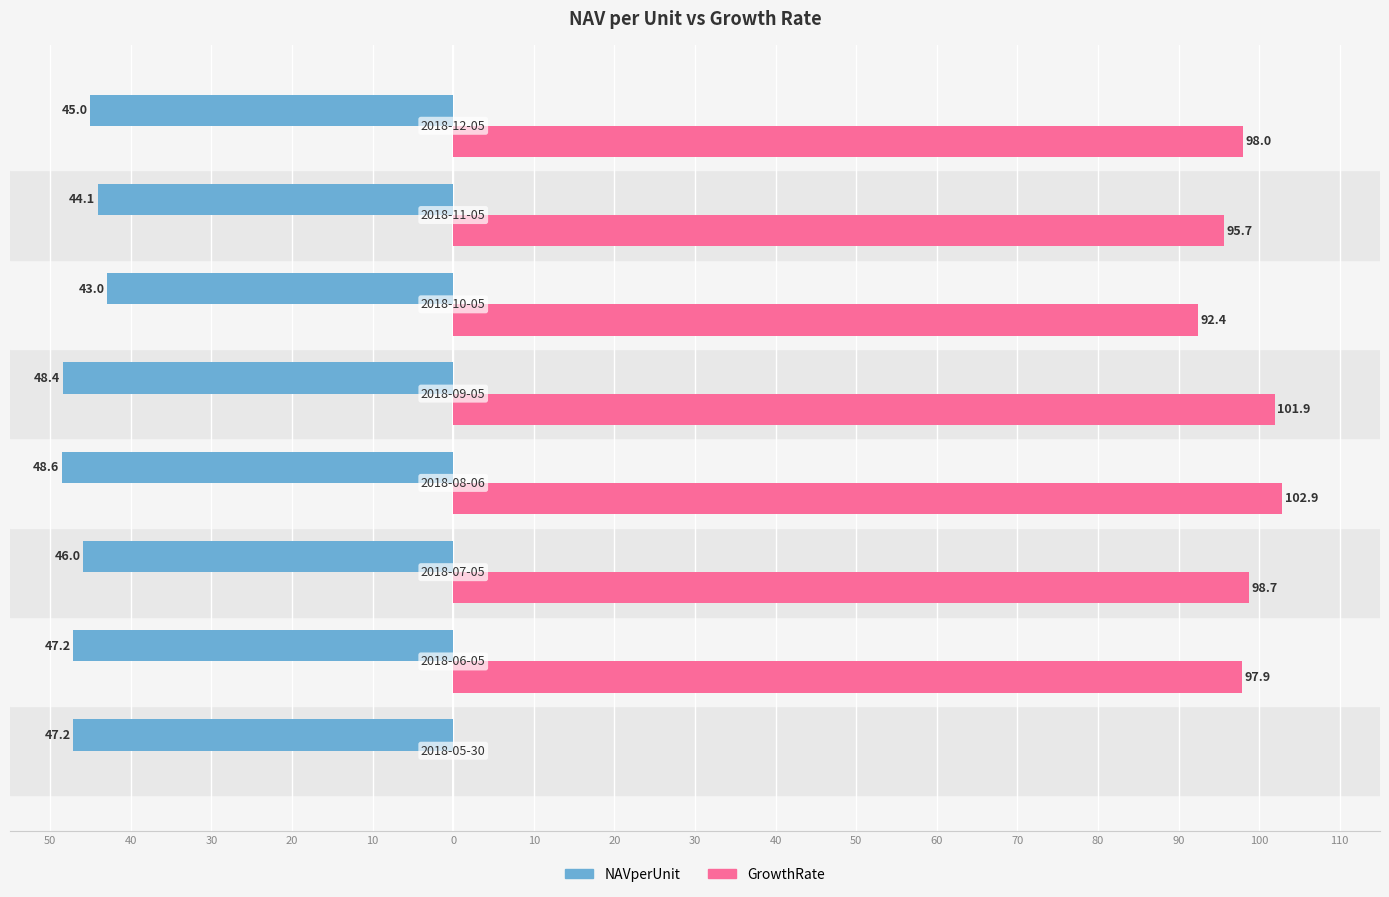

What are all the series names shown in the legend?

NAVperUnit, GrowthRate